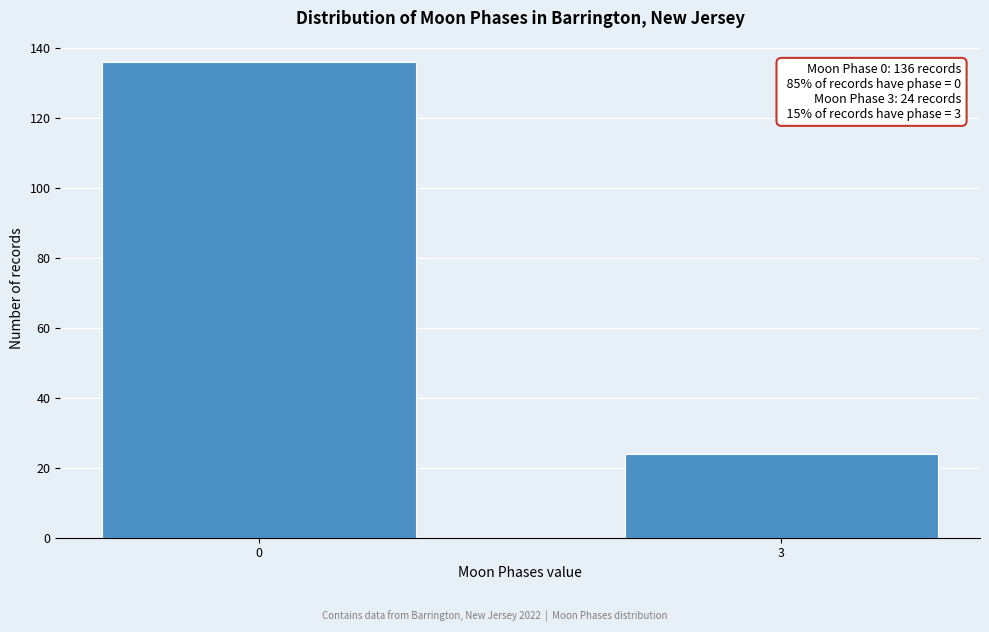

Reading right to left, what are all the values shown in this chart?

24	136